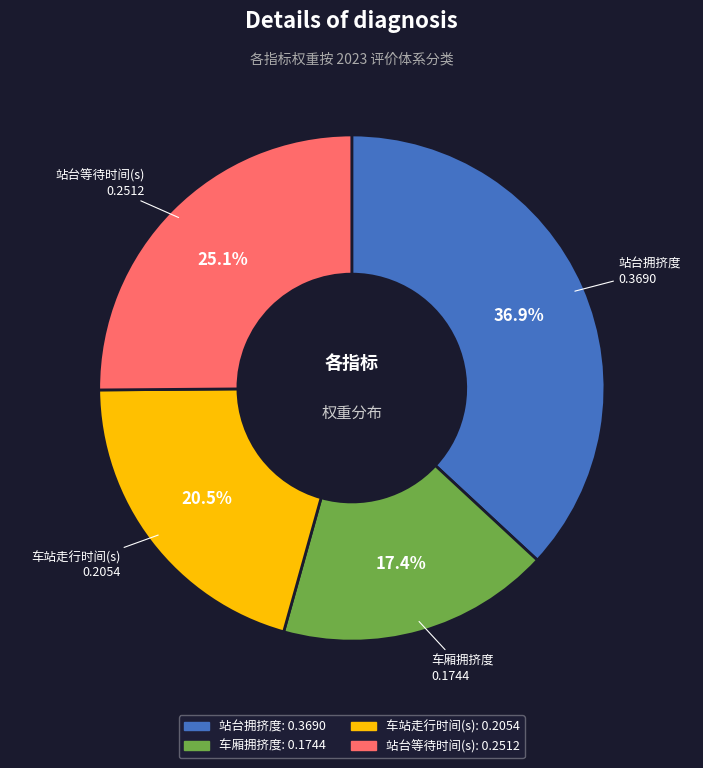

What portion of the pie excludes 站台拥挤度?

63.1%